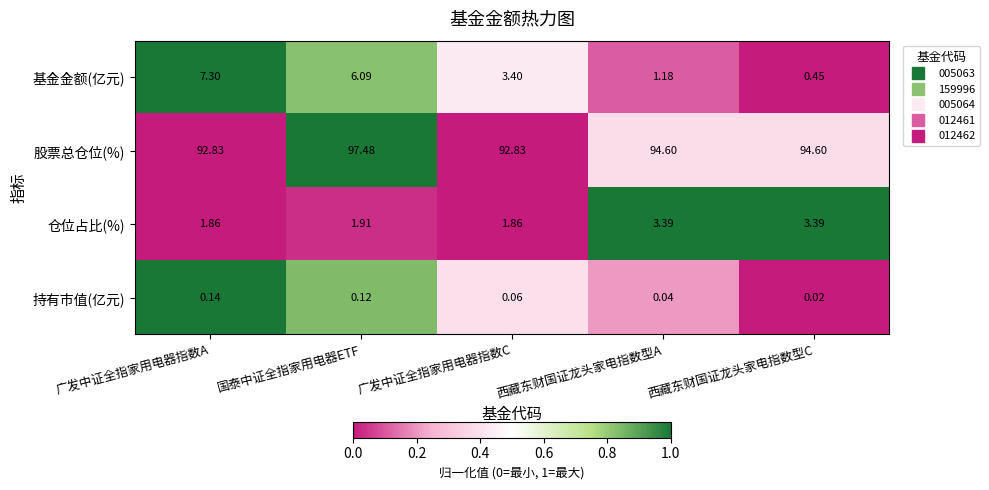

At which label is 仓位占比(%) closest to 2?

国泰中证全指家用电器ETF